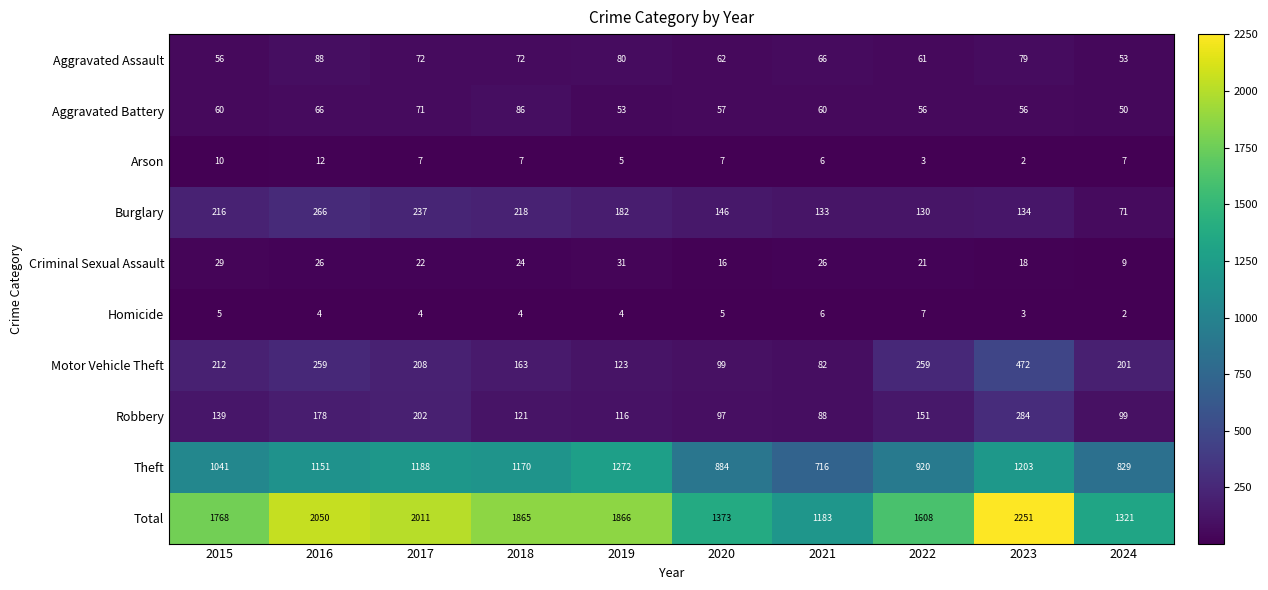

Rank the series by their maximum value, from highest to lowest.

Total, Theft, Motor Vehicle Theft, Robbery, Burglary, Aggravated Assault, Aggravated Battery, Criminal Sexual Assault, Arson, Homicide